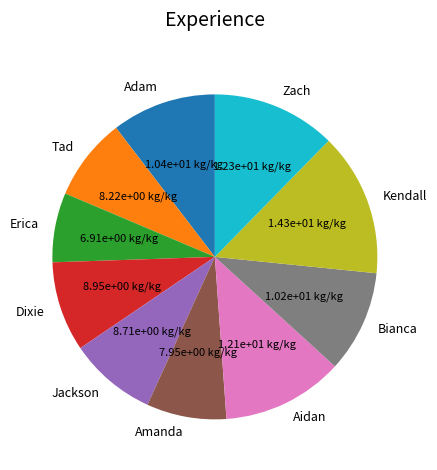

Between Adam and Aidan, which is larger?

Aidan